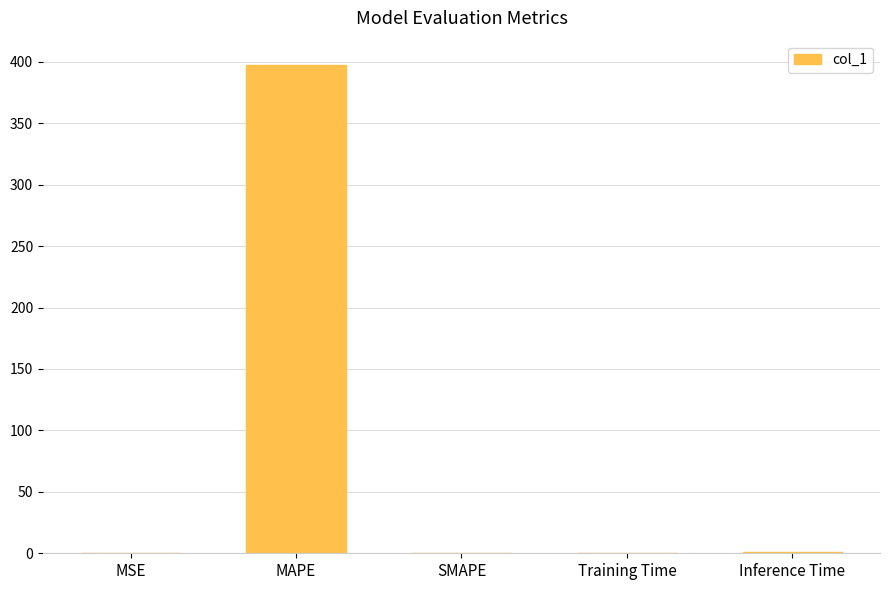

The chart shows a value of 0.9 at Inference Time. True or false?

True